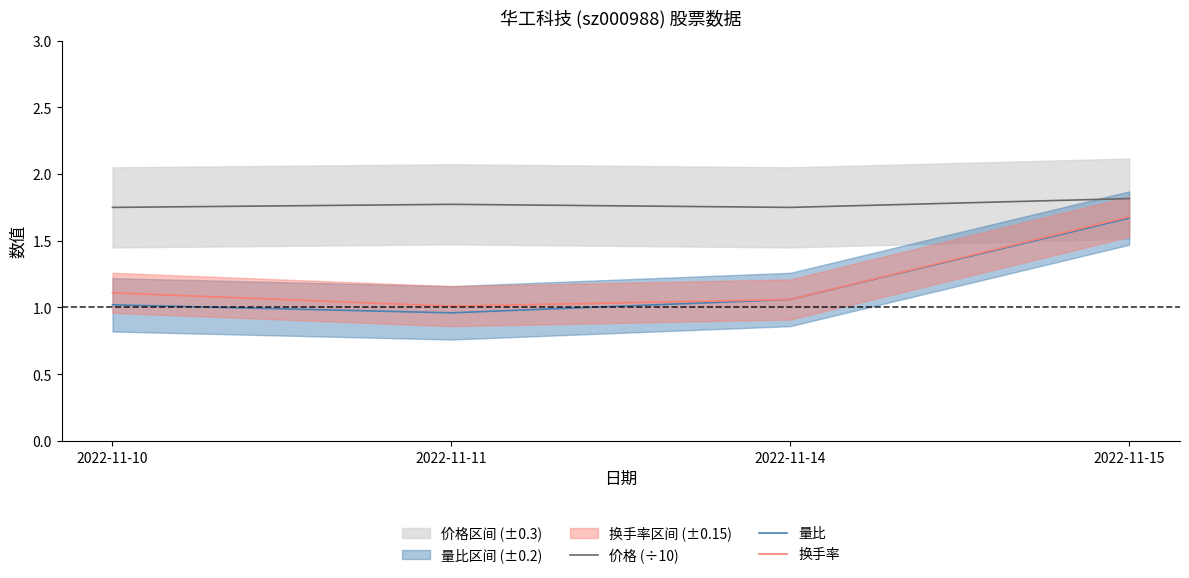

In 价格 (÷10), how many points are higher than both neighbors (excluding endpoints)?

1